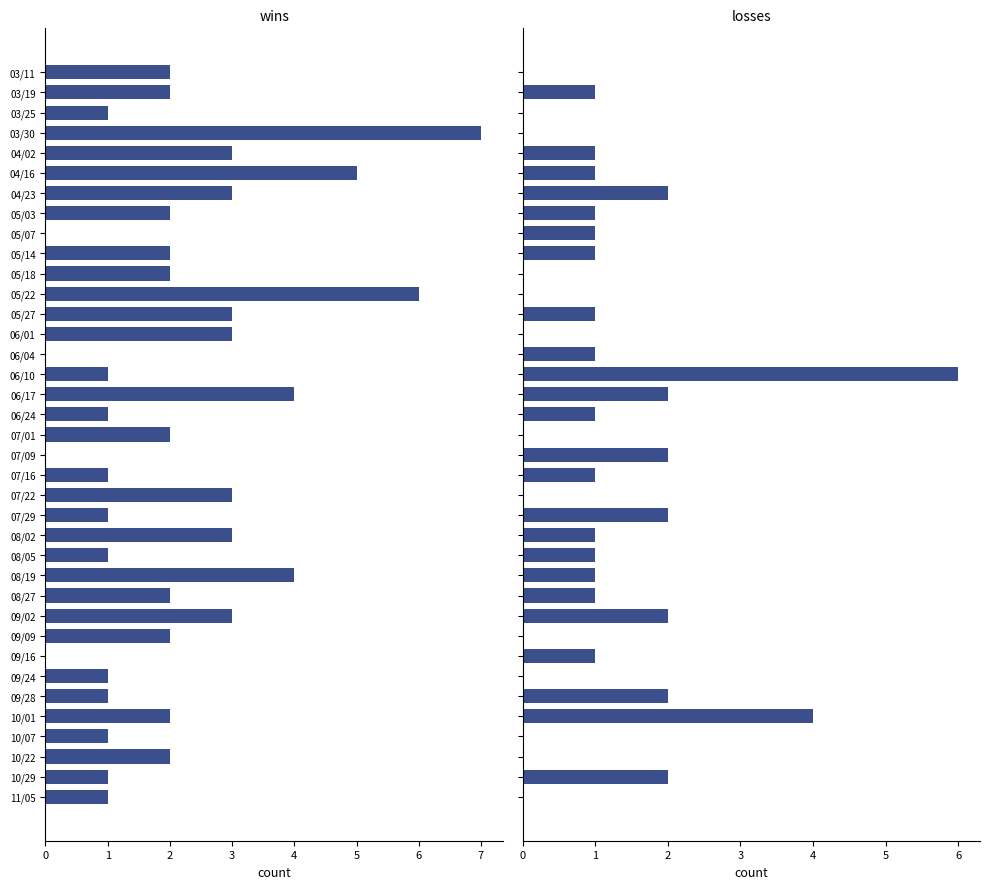

Count the wins values in the range 1 to 3.

28